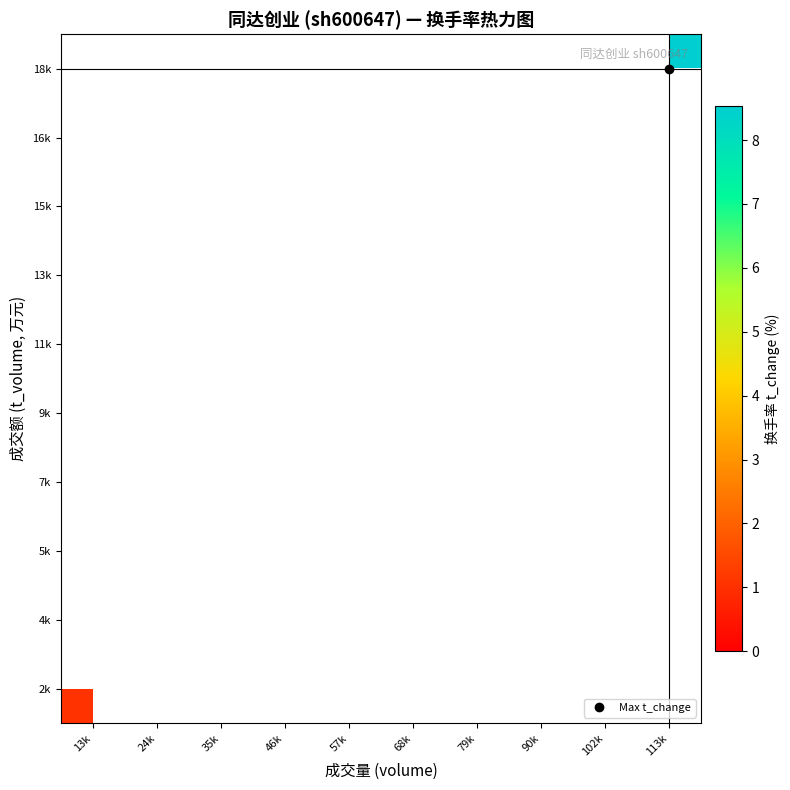

How many series are shown in this chart?

10